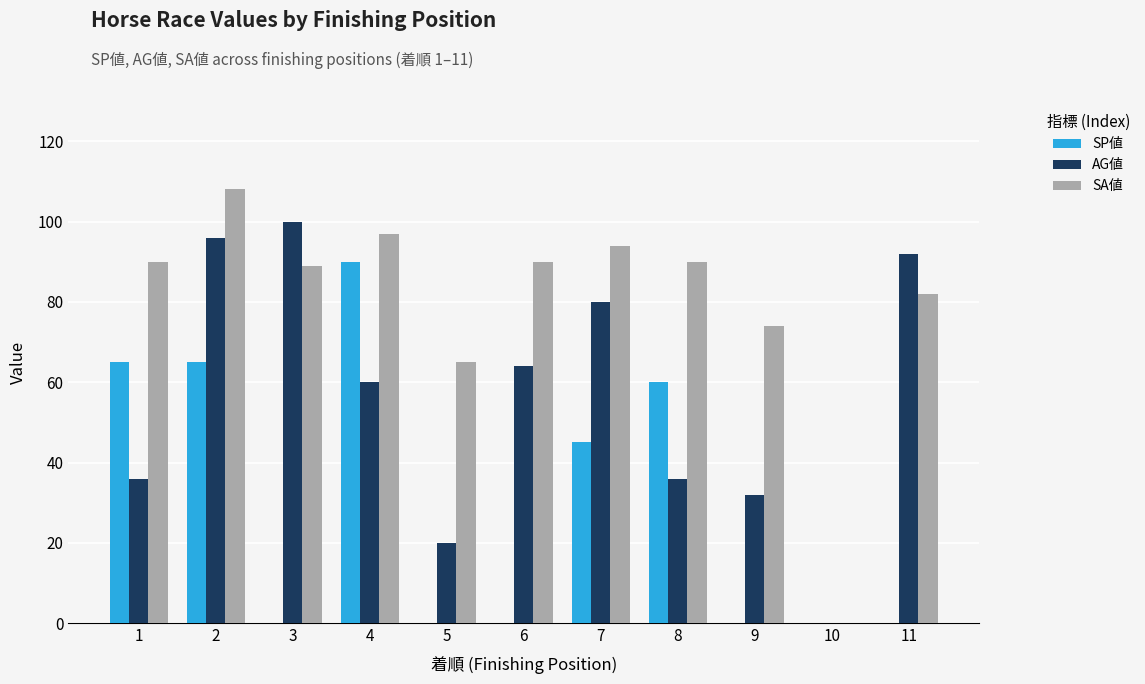

What is the approximate value of SA値 at 5?

65